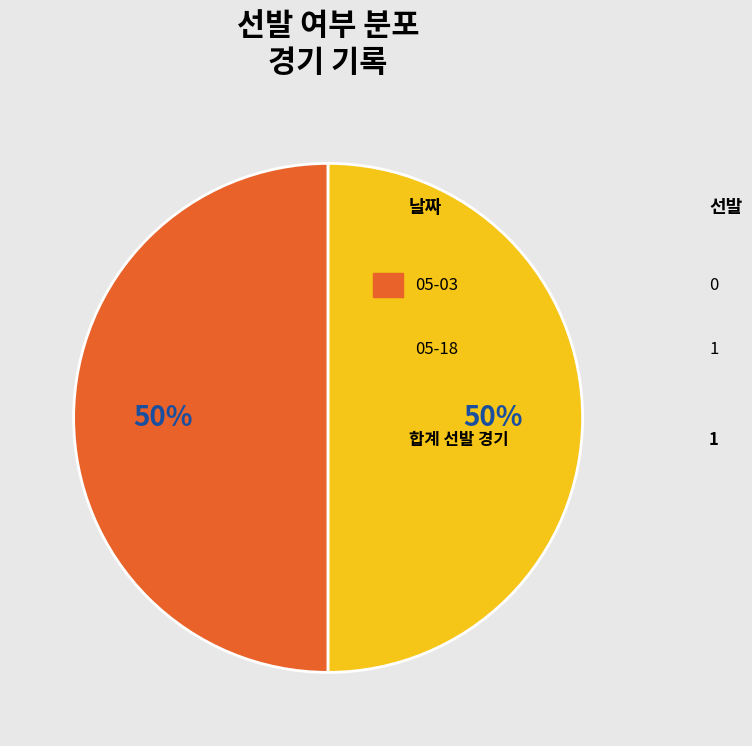

To the nearest percent, what is the average slice percentage?

50%